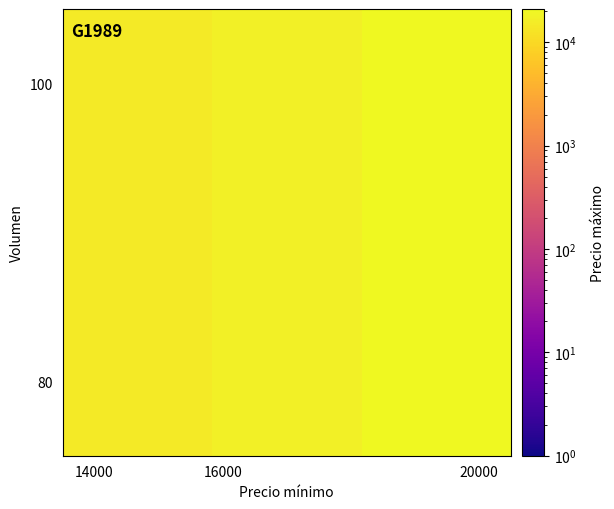

Count the number of data series in this chart.

2